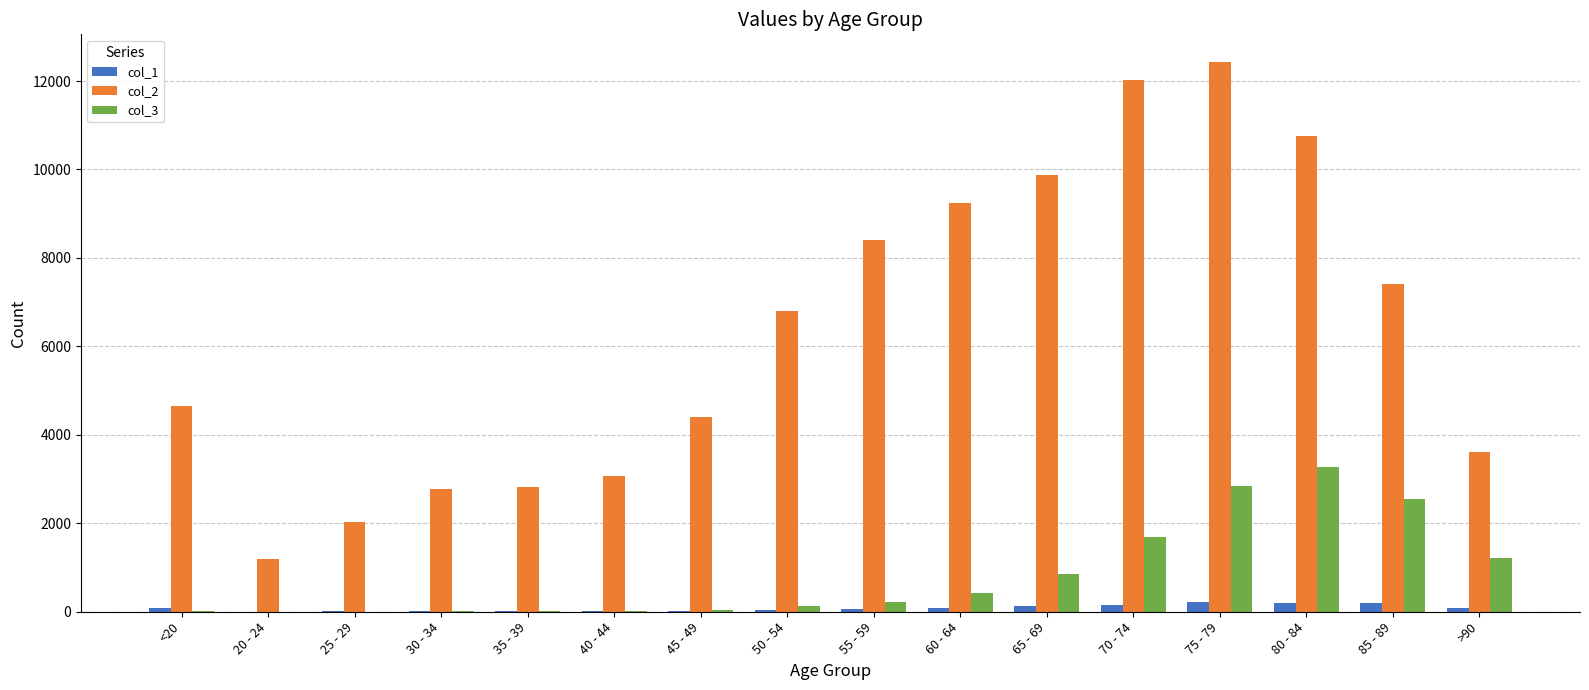

The value of col_2 at 80 - 84 is 18347. True or false?

False